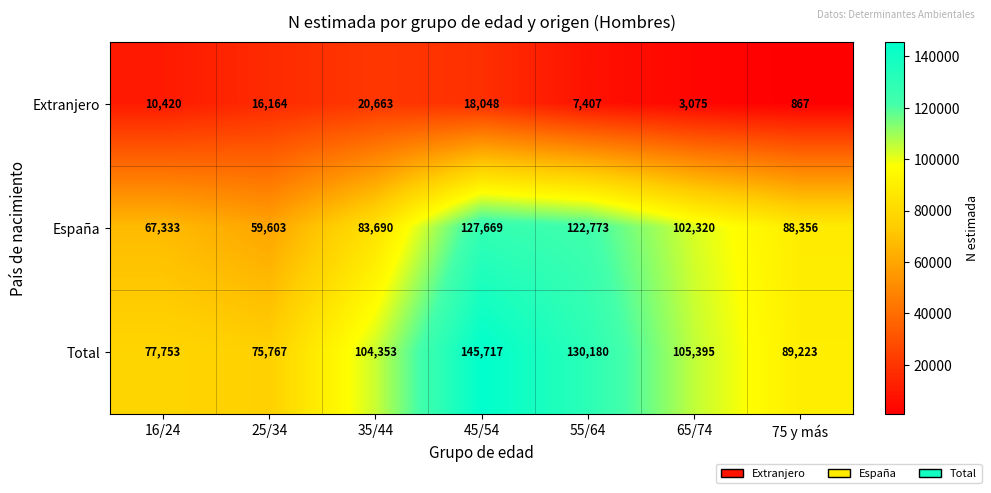

Is it true that España equals 83690 at 35/44?

True